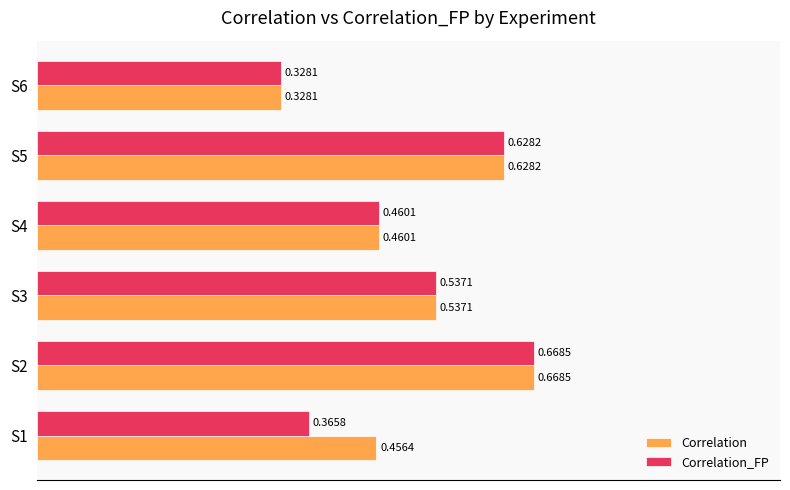

At which label does Correlation_FP reach its minimum?

S6